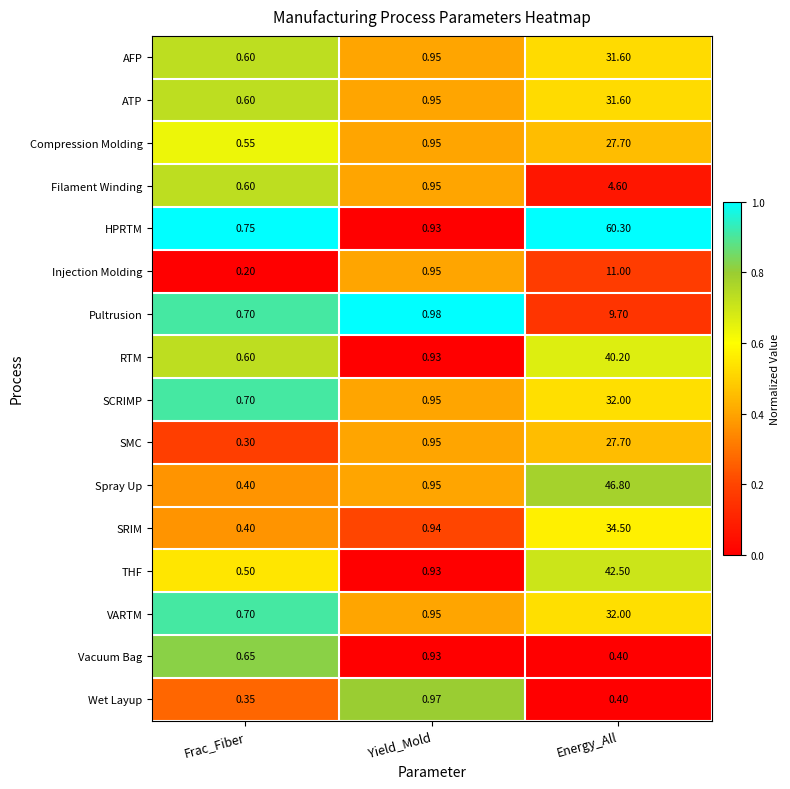

Which series changed the most between Yield_Mold and Energy_All?

HPRTM